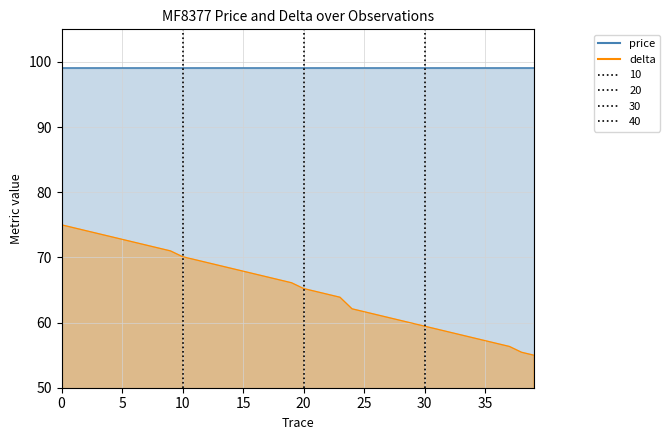

Reading left to right, list all the values displayed in this chart.

75.0	74.6	74.1	73.7	73.2	72.8	72.3	71.9	71.4	71.0	70.1	69.7	69.2	68.8	68.3	67.9	67.4	67.0	66.6	66.1	65.2	64.8	64.3	63.9	62.1	61.7	61.2	60.8	60.3	59.9	59.4	59.0	58.6	58.1	57.7	57.2	56.8	56.3	55.4	55.0